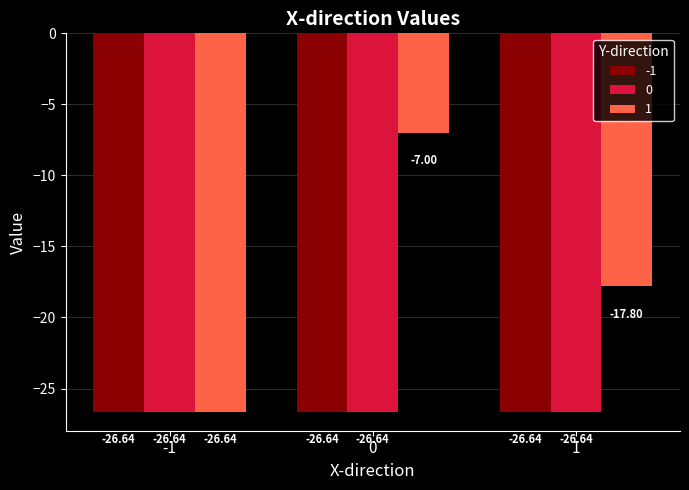

What is the sum of the 1 values at 0 and 1?

-24.8